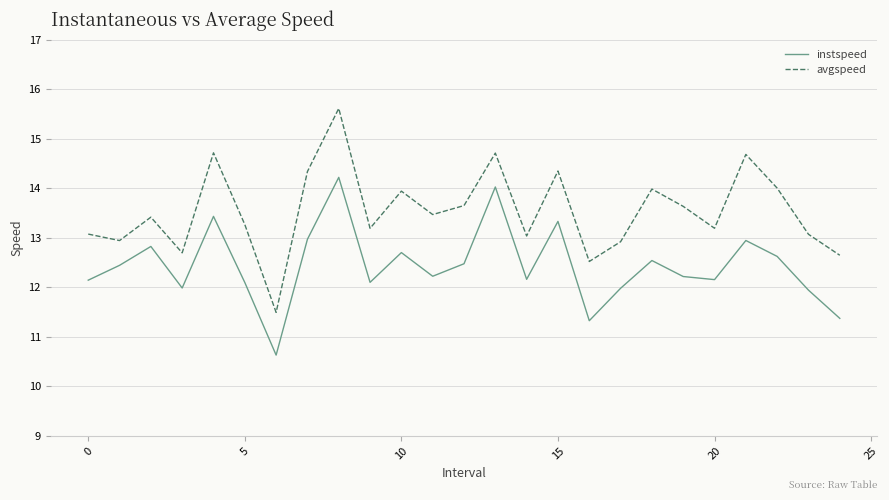

What are all the series names shown in the legend?

instspeed, avgspeed